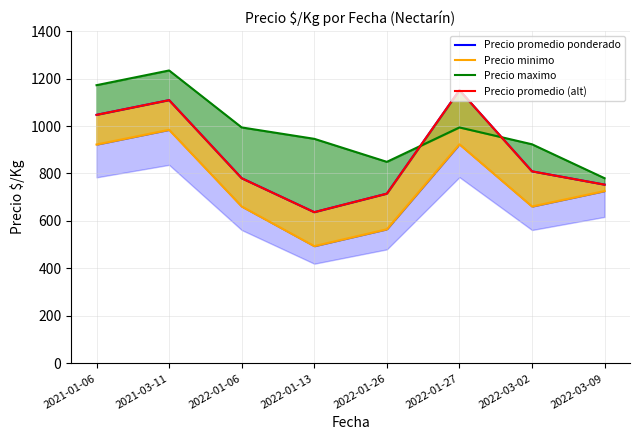

What is the label of the 7th point from the right?

2021-03-11